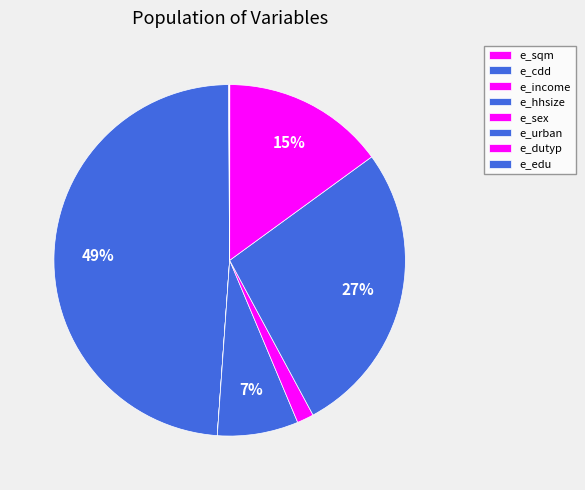

What percentage is the e_cdd slice, to the nearest percent?

49%